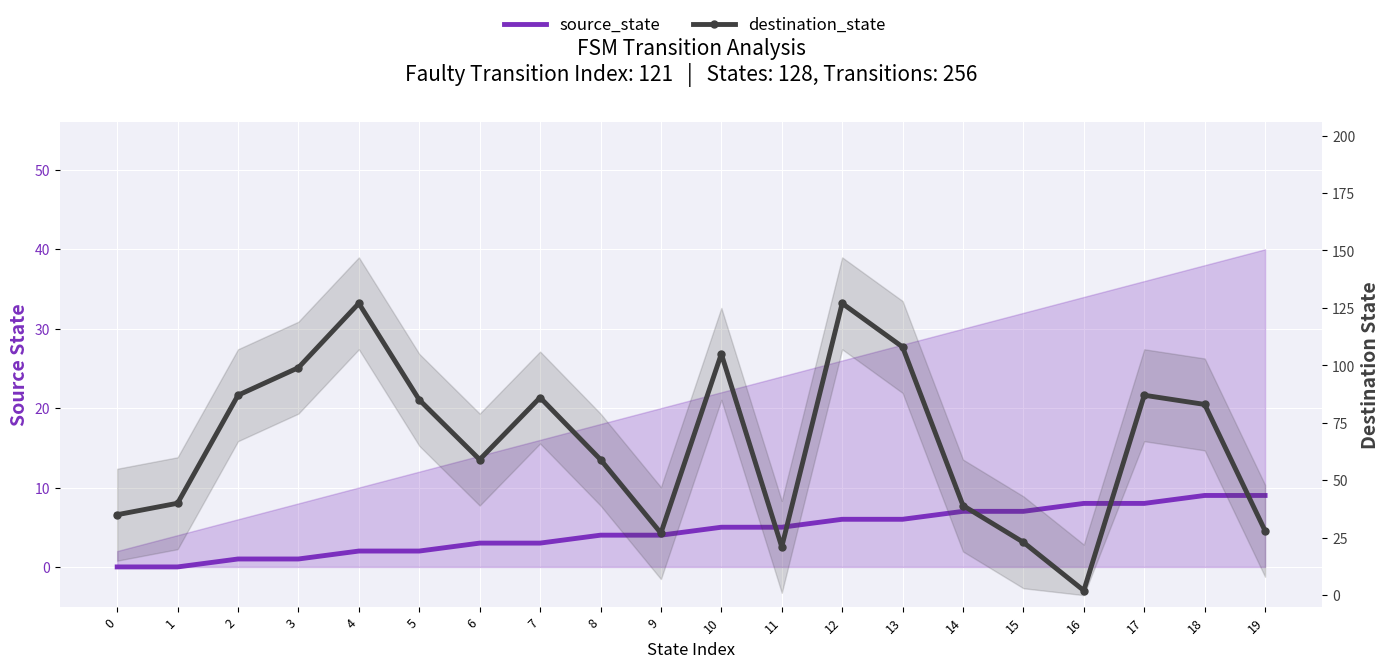

Reading right to left, transcribe all the data shown in this chart.

source_state: 19=9	18=9	17=8	16=8	15=7	14=7	13=6	12=6	11=5	10=5	9=4	8=4	7=3	6=3	5=2	4=2	3=1	2=1	1=0	0=0
destination_state: 19=28	18=83	17=87	16=2	15=23	14=39	13=108	12=127	11=21	10=105	9=27	8=59	7=86	6=59	5=85	4=127	3=99	2=87	1=40	0=35